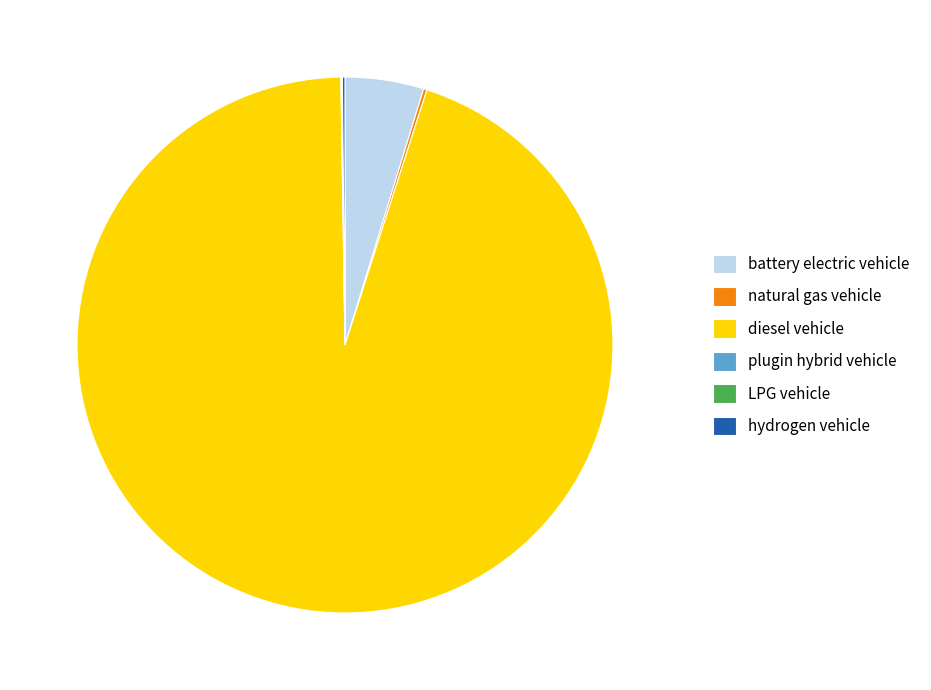

Do diesel vehicle and battery electric vehicle together represent more than half of the pie?

Yes